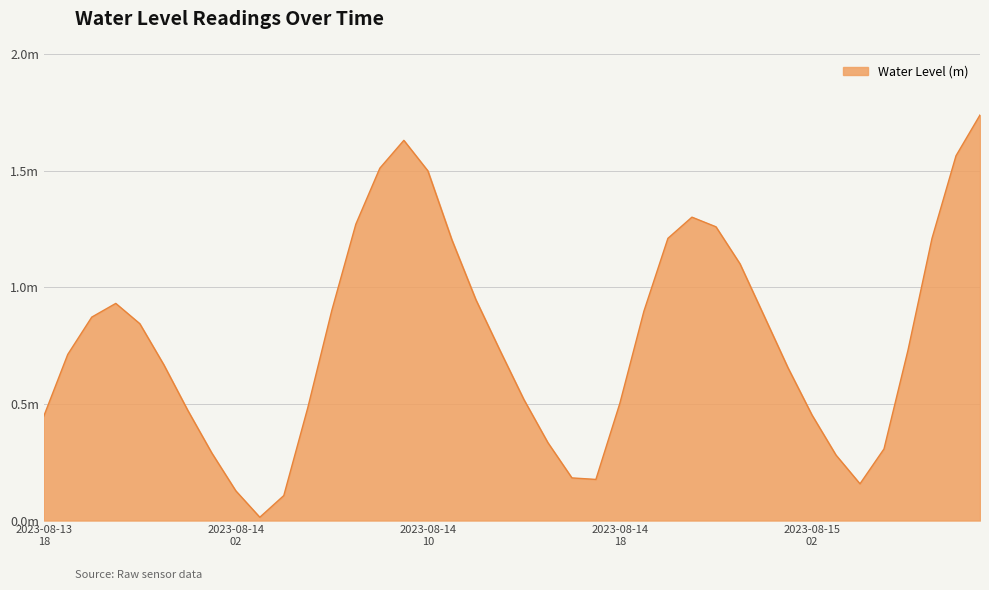

Is this an area chart (filled region under the line)?

Yes